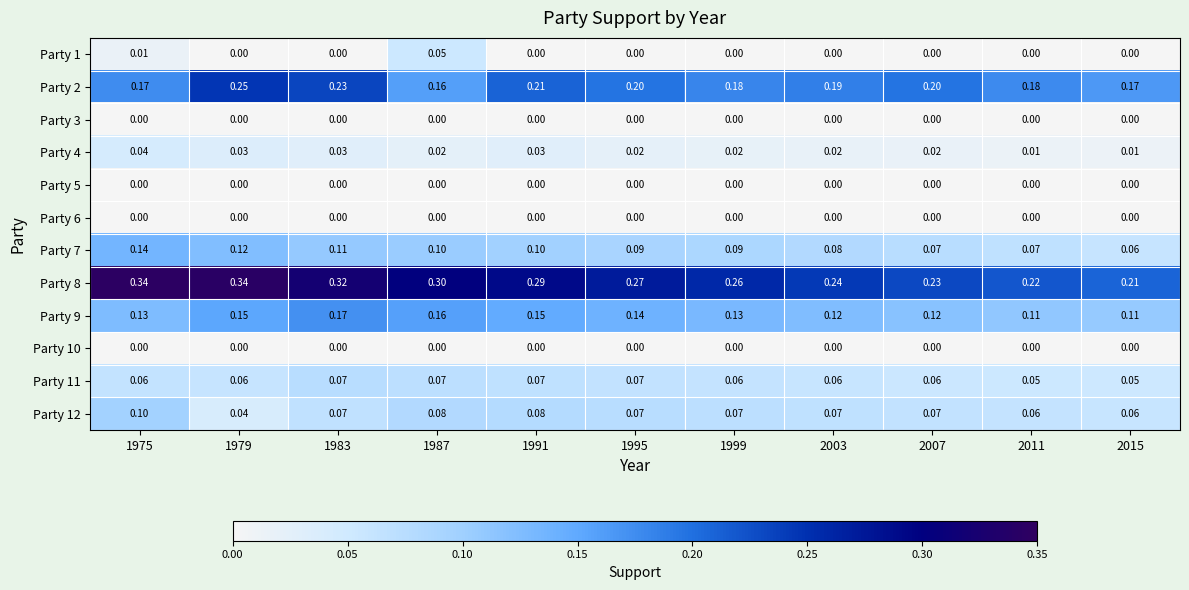

How many data points does each series have?

11